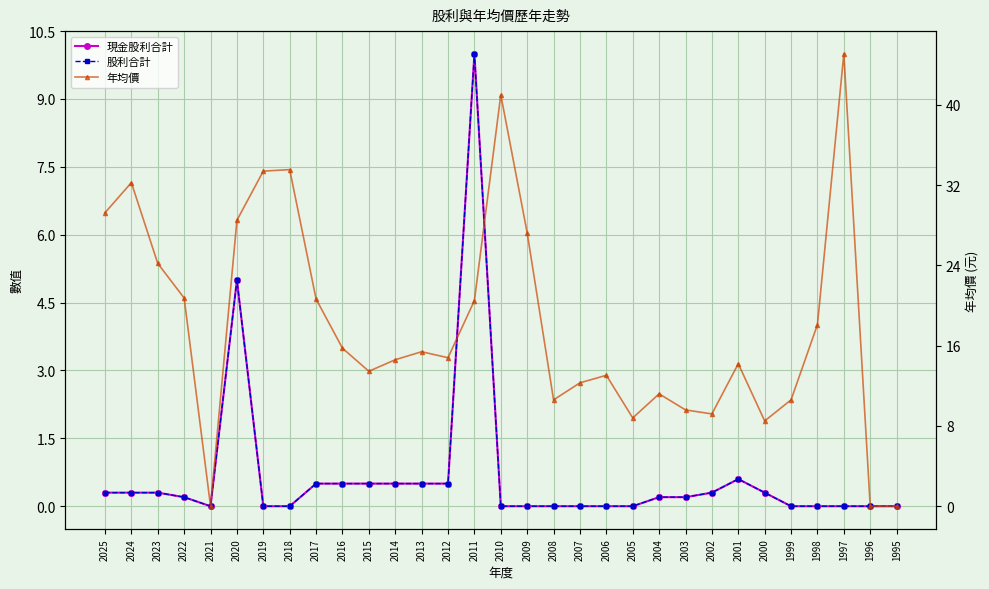

How many lines are shown in the chart?

3